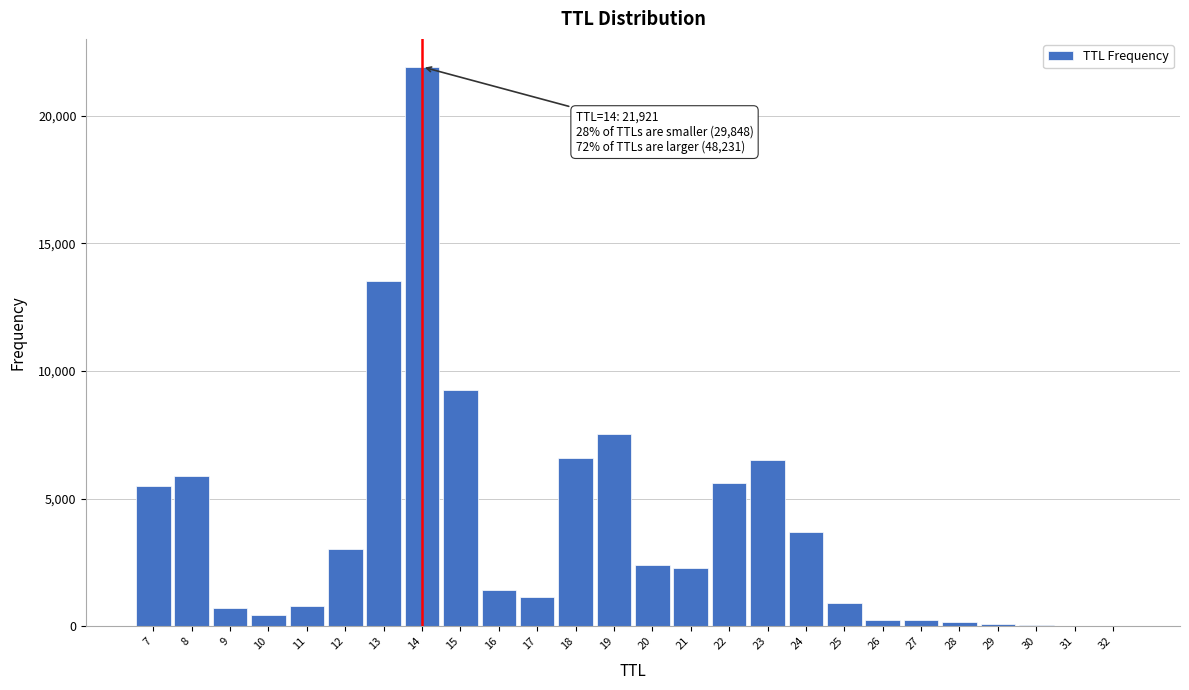

What is the ratio of the value at 13 to the value at 14?

0.6